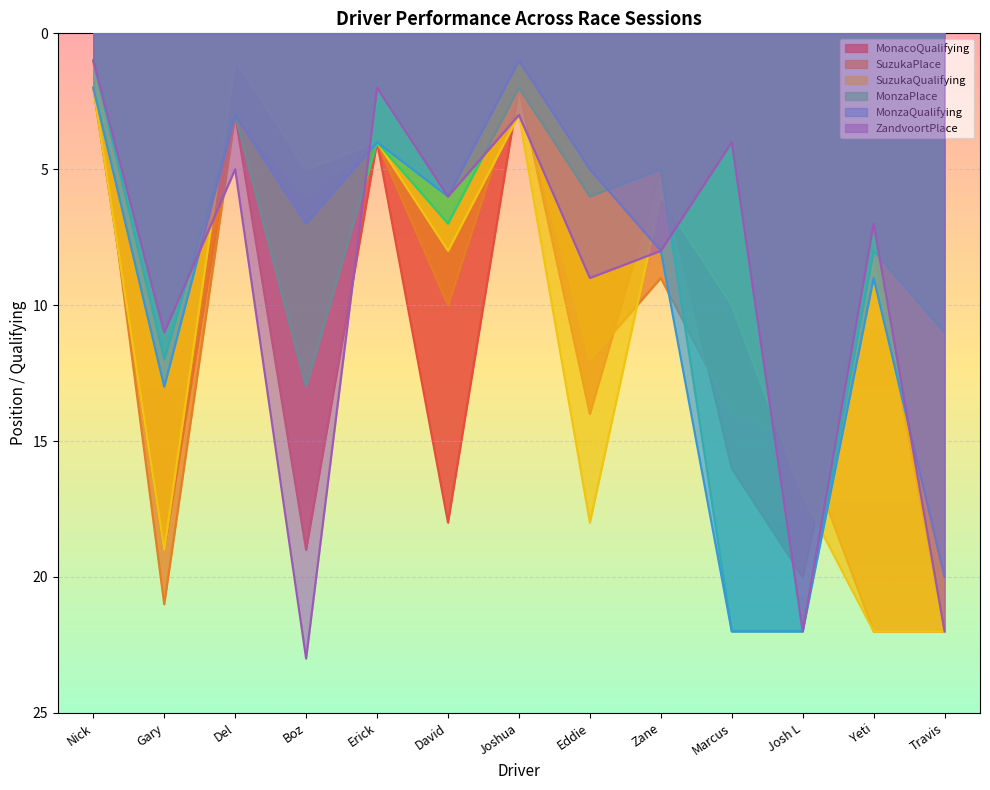

Which category has the highest value across all series?

Boz